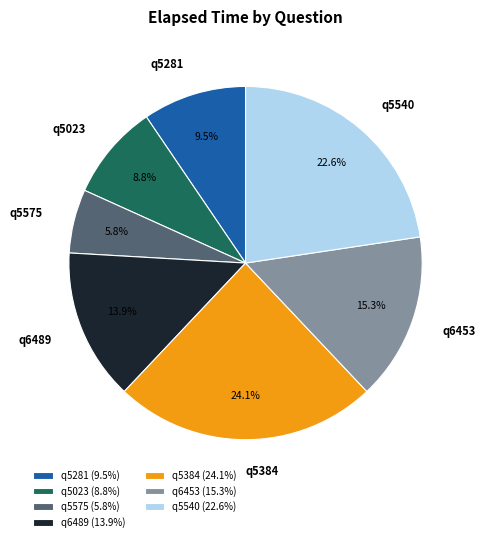

Which category has the biggest portion of the pie?

q5384